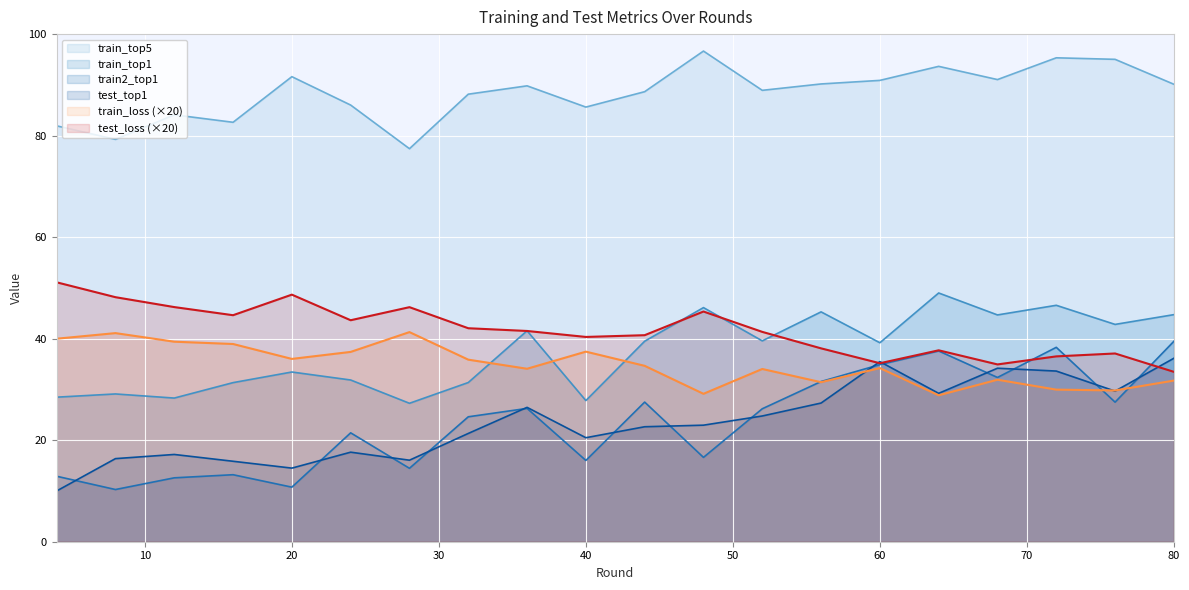

What is the total value across all series at 40?

227.7